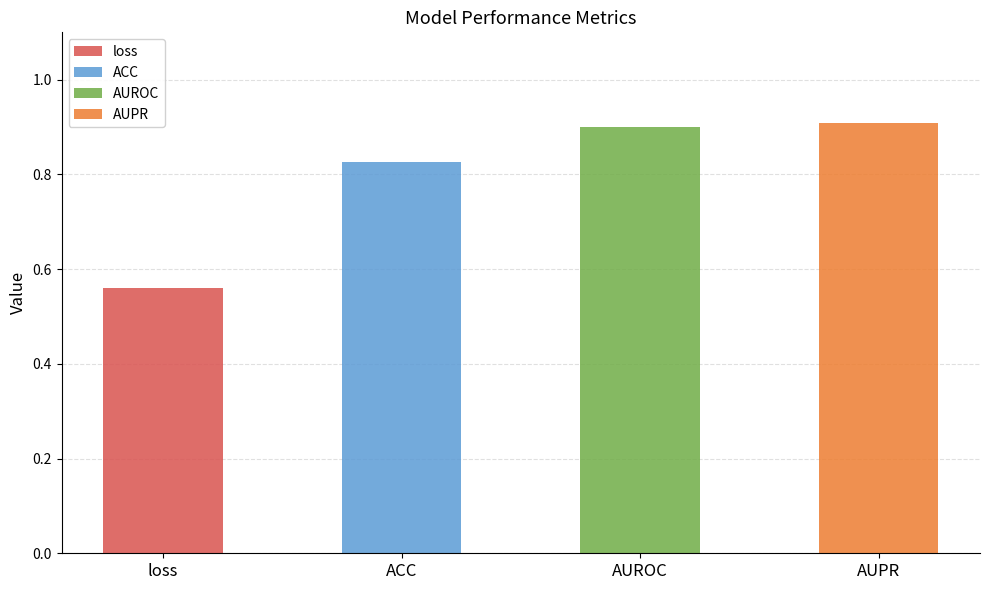

What is the difference between the maximum and minimum values?

0.3